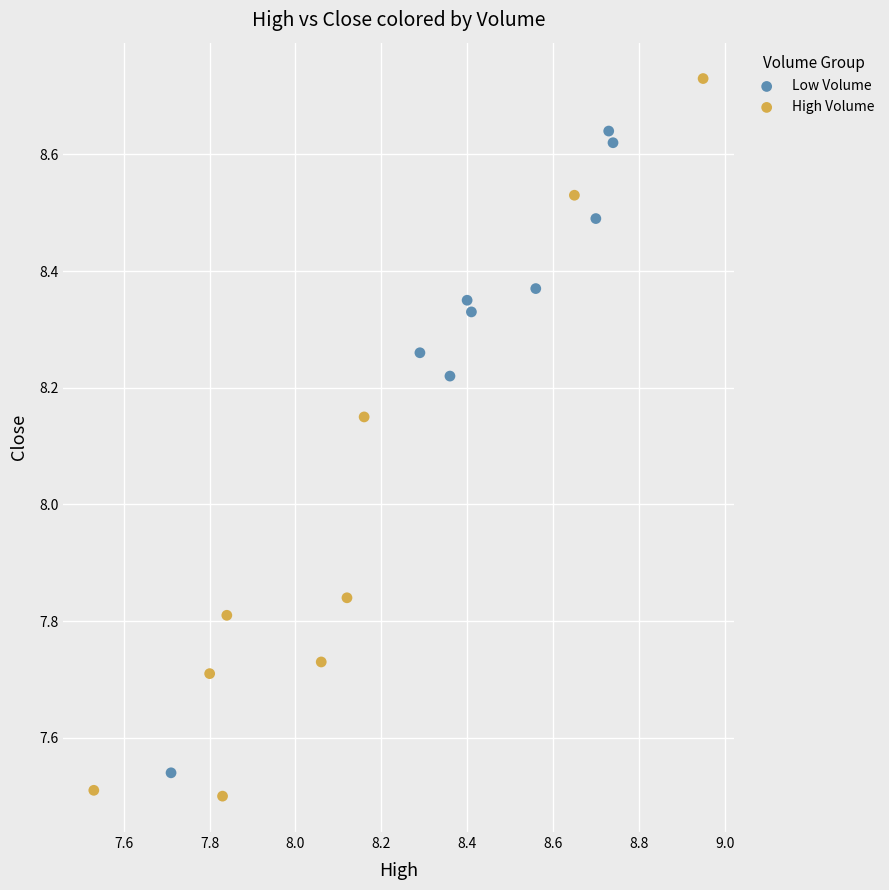

Which series has the largest Y range (max minus min)?

High Volume